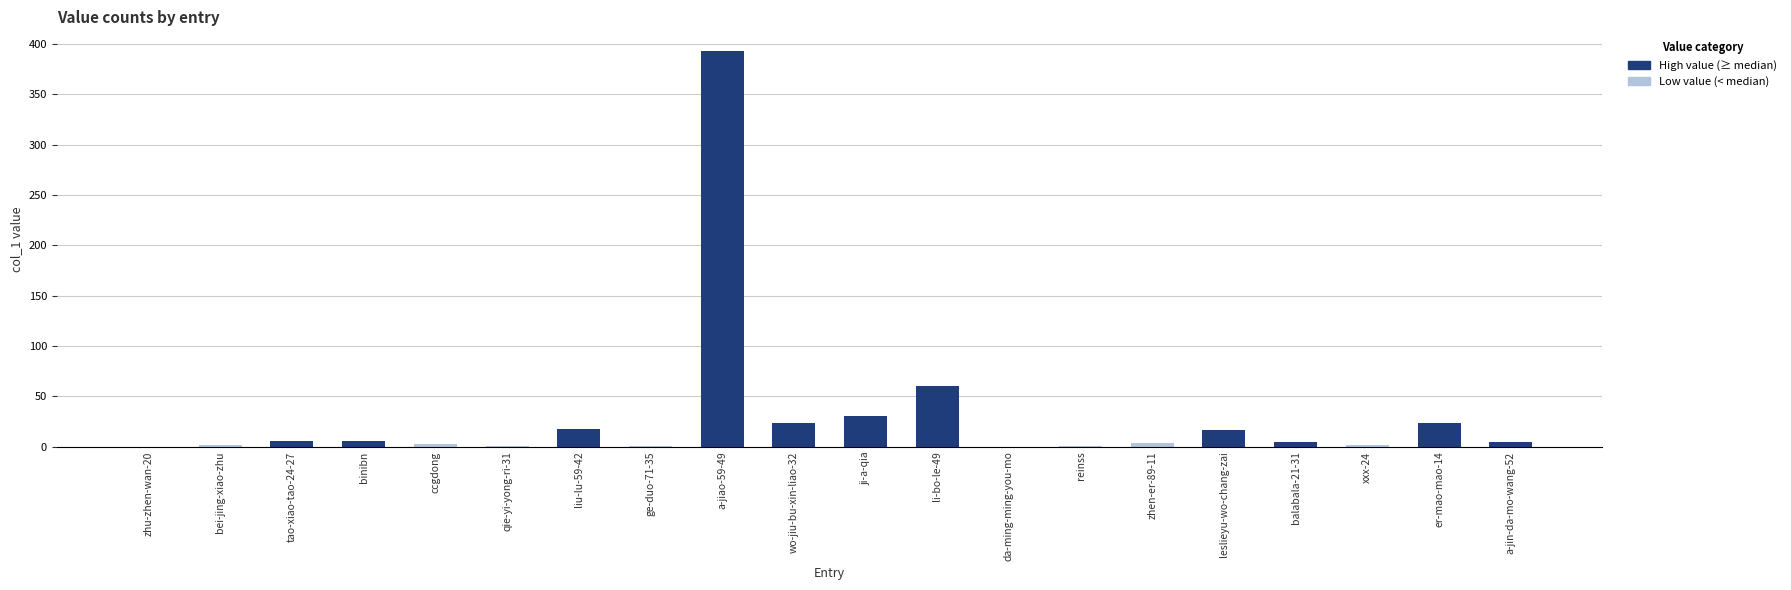

What is the change in value from liu-lu-59-42 to er-mao-mao-14?

+6